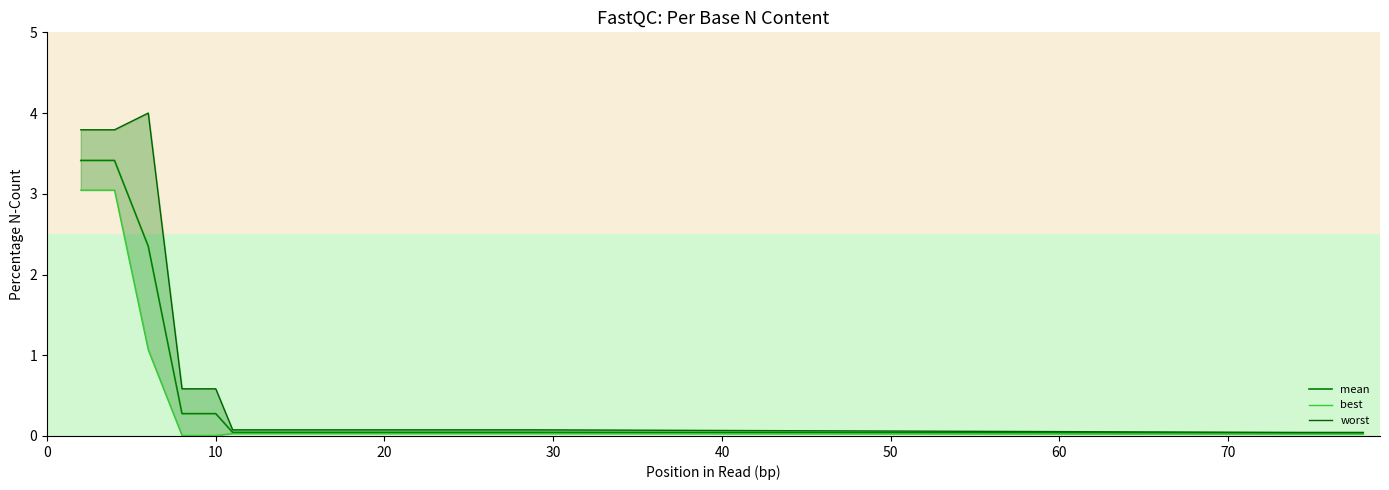

Does the chart display data point markers on the line(s)?

No